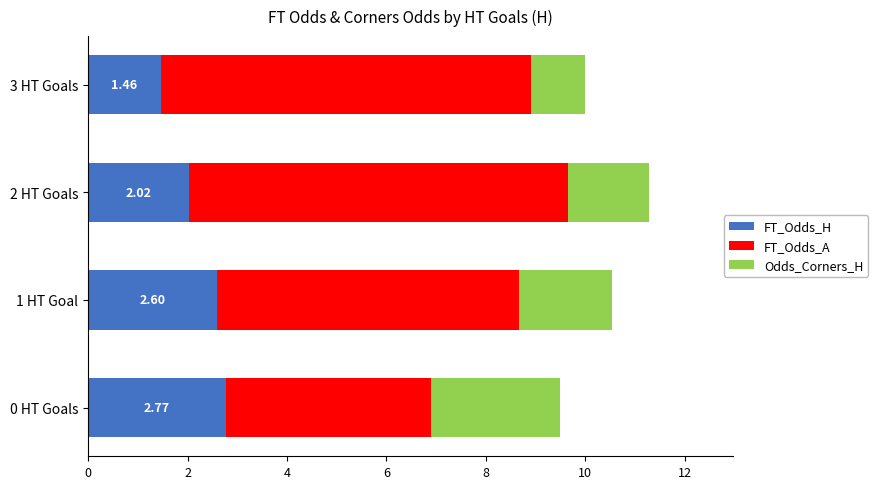

What is the total value across all series at 3 HT Goals?

10.0